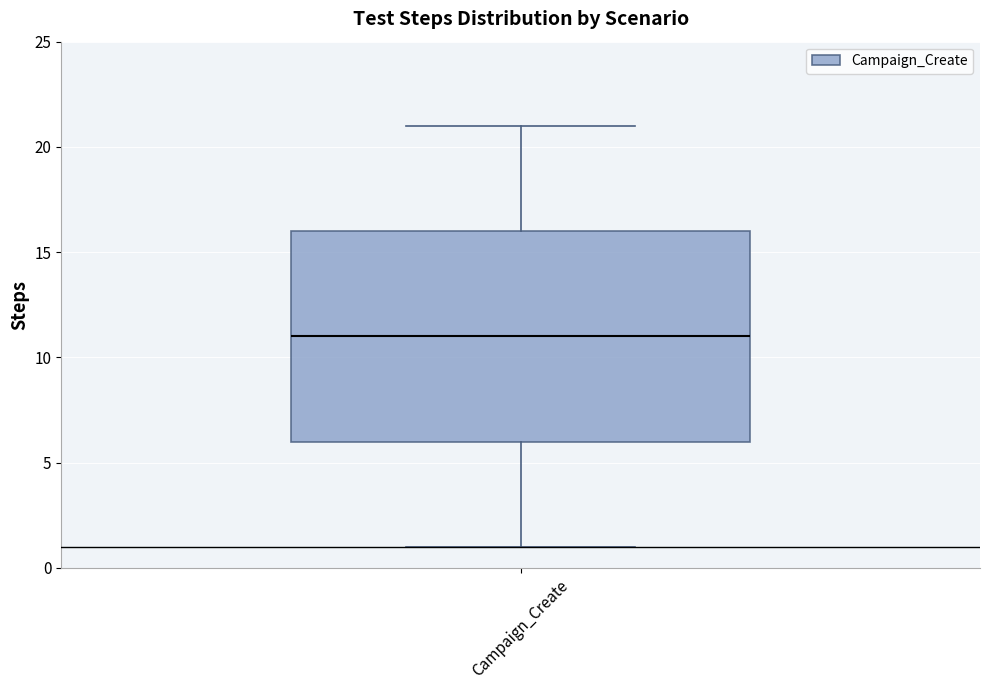

Where is the lower edge of the box for Campaign_Create on the y-axis? The values are not printed on the chart, so give them approximately, as read against the axis.

6